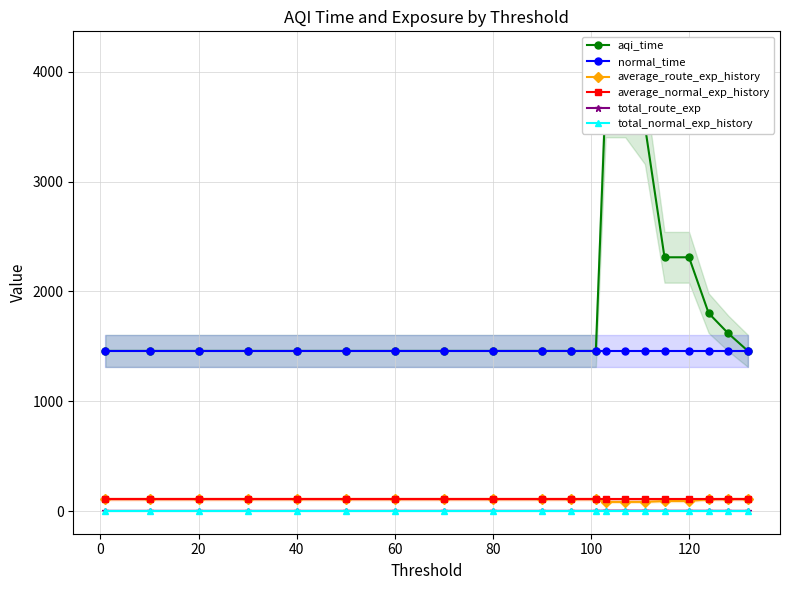

True or false: total_route_exp and average_normal_exp_history cross at least once.

False